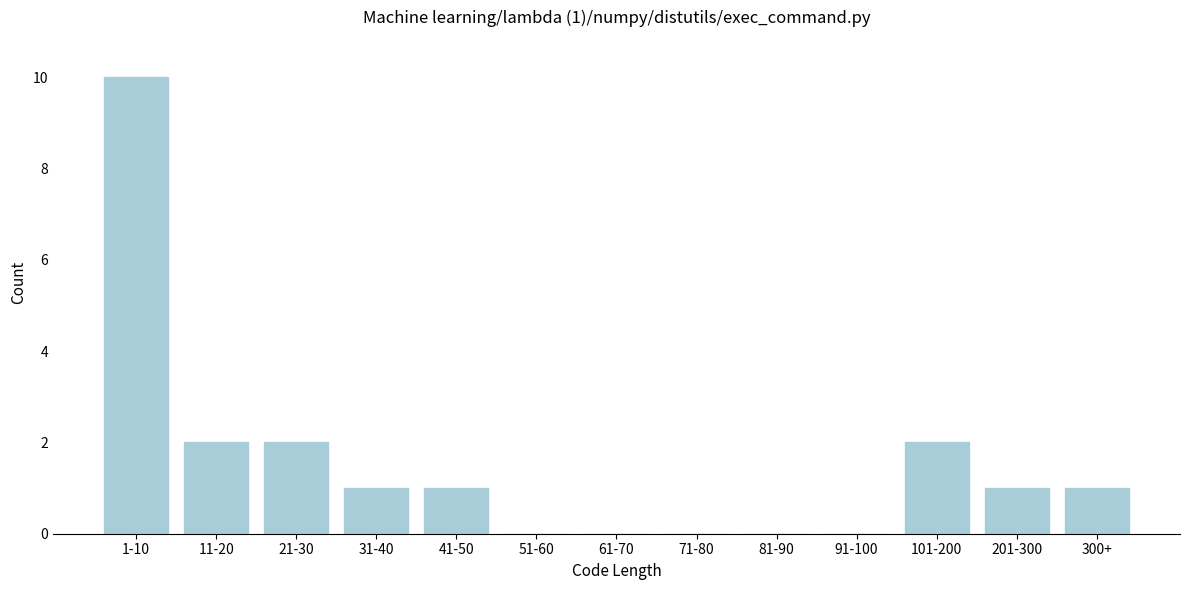

Reading right to left, extract all data points from this chart.

300+=1	201-300=1	101-200=2	91-100=0	81-90=0	71-80=0	61-70=0	51-60=0	41-50=1	31-40=1	21-30=2	11-20=2	1-10=10